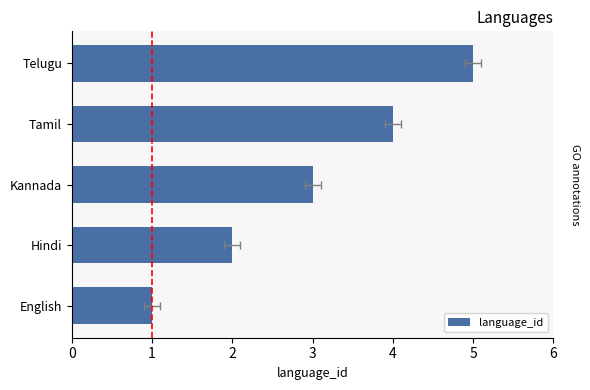

What is the sum of all values?

15